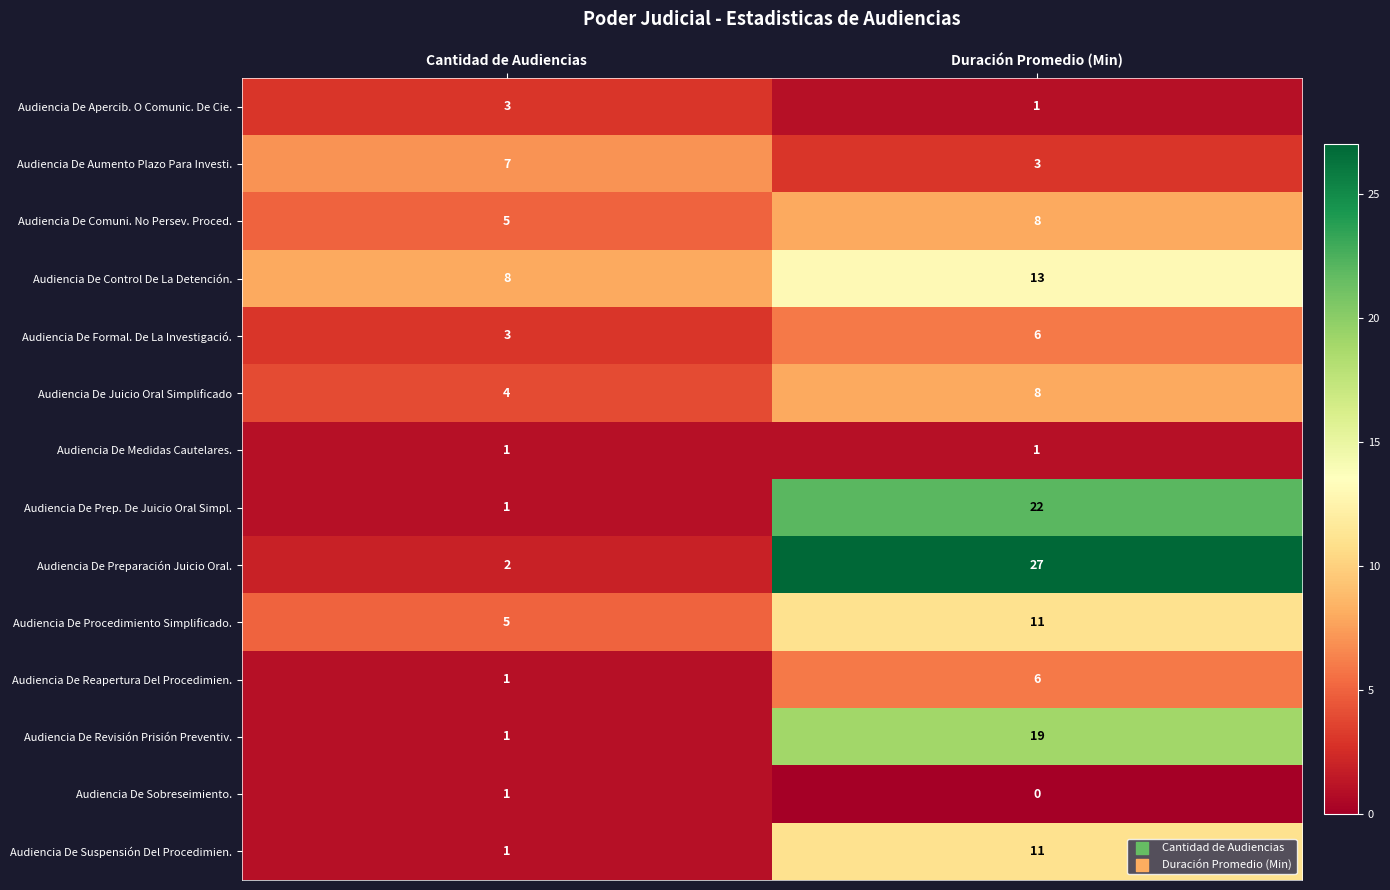

What is the average value of the Audiencia De Procedimiento Simplificado. series?

8